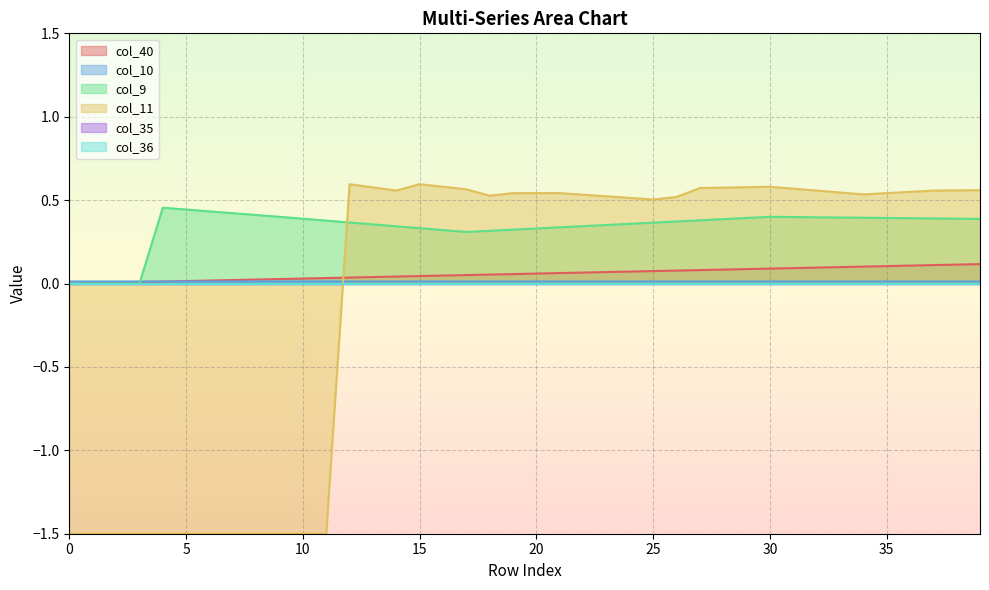

Does the chart display data point markers on the line(s)?

No